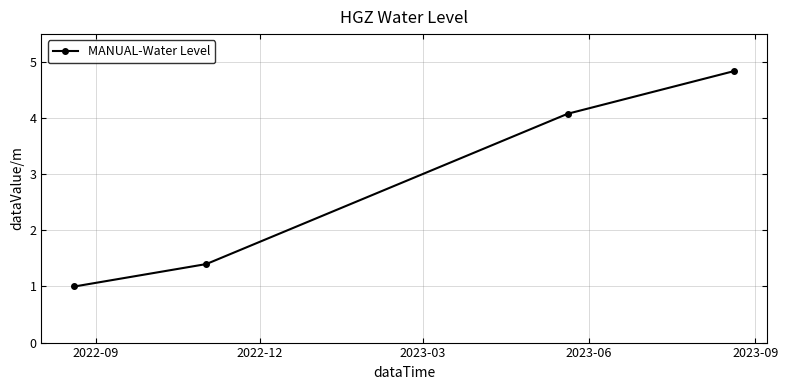

What is the difference between the maximum and minimum values?

3.8